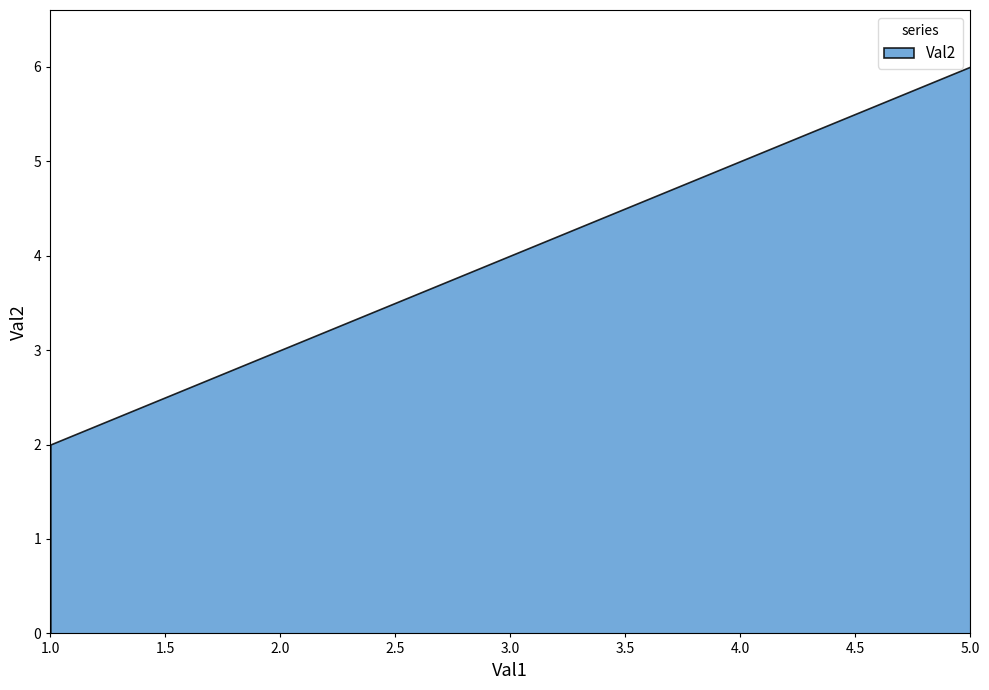

The value at 1 is 2. True or false?

True